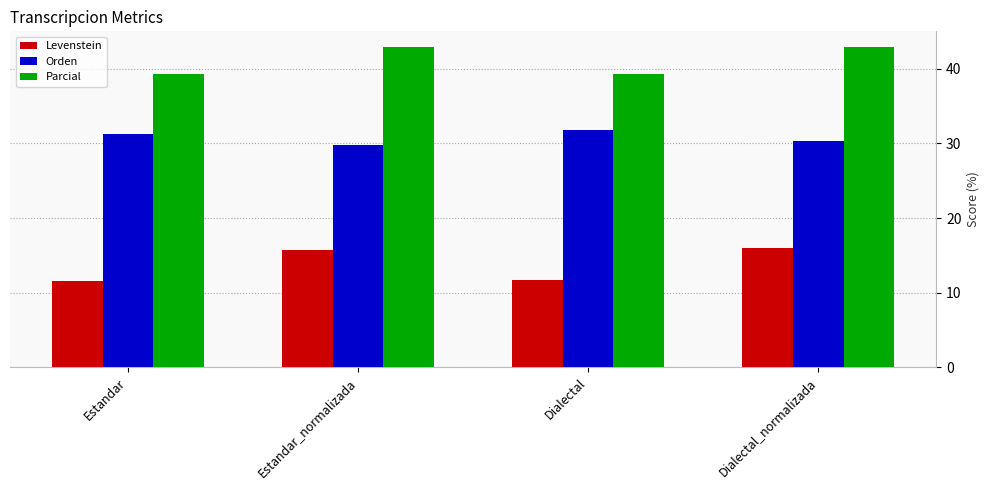

Is the value of Orden at Dialectal_normalizada greater than the value of Parcial at Estandar?

No